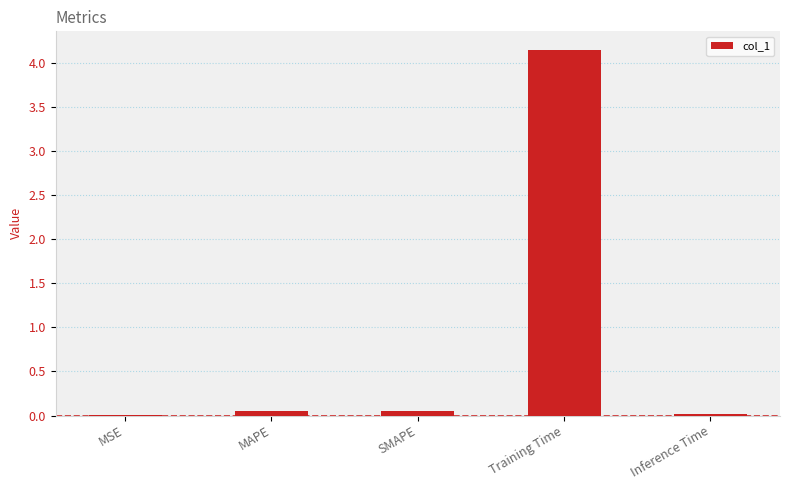

How many distinct data groups are displayed?

1